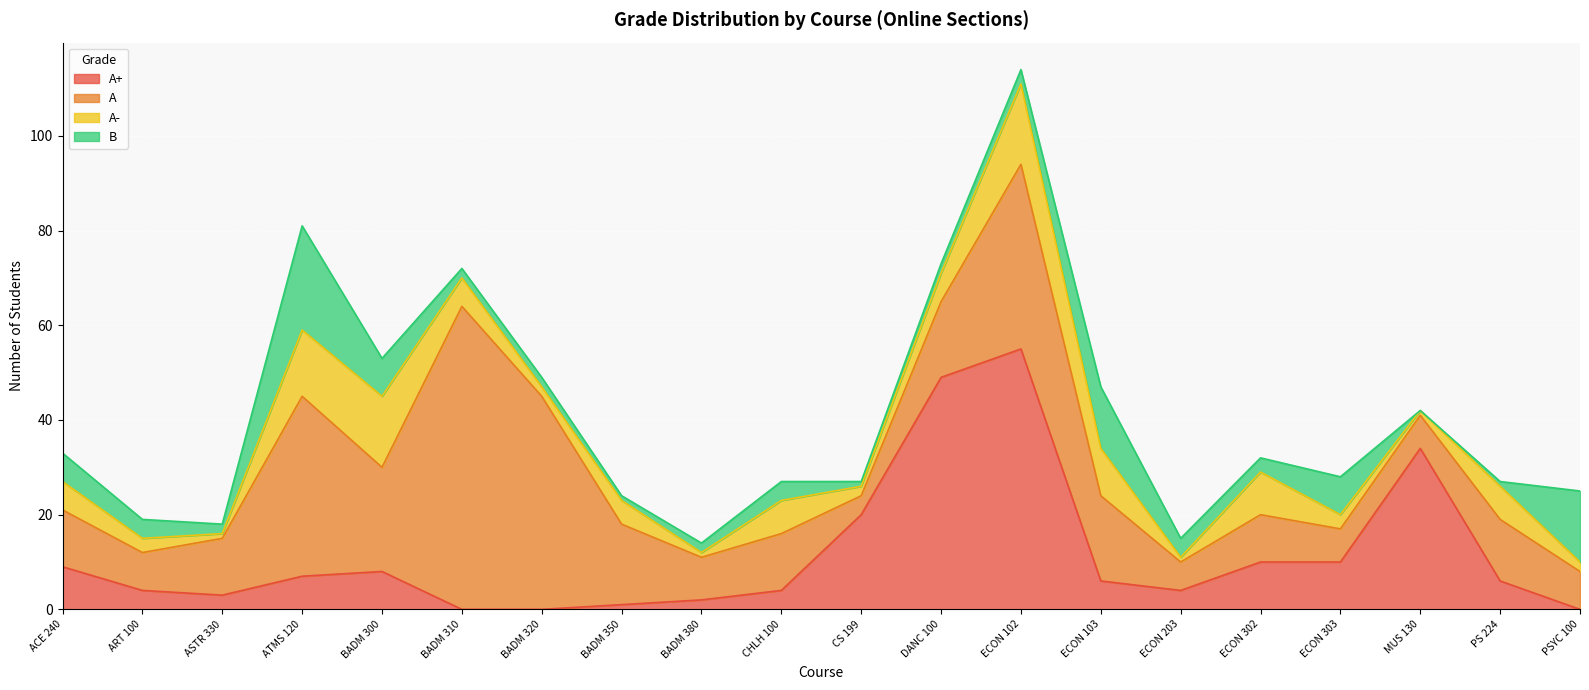

Where do A and B first cross each other?

ECON 302 and ECON 303